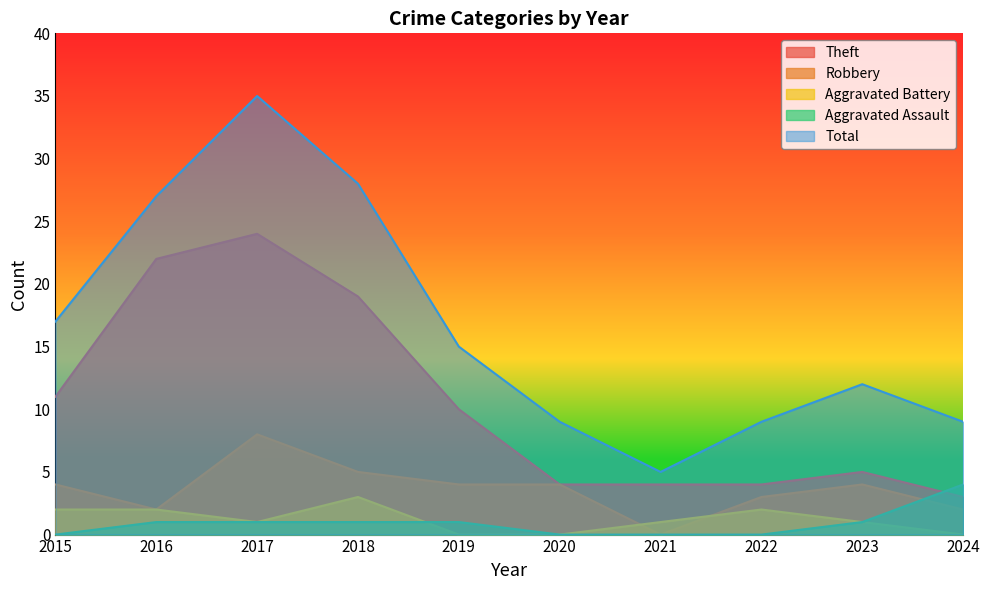

At which label is Theft closest to 13?

2015